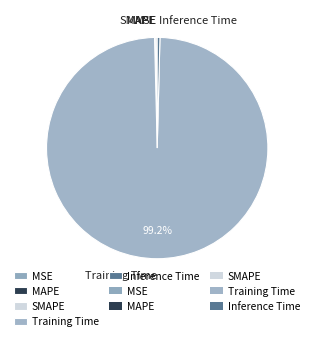

What percentage is NOT represented by Training Time?

0.8%